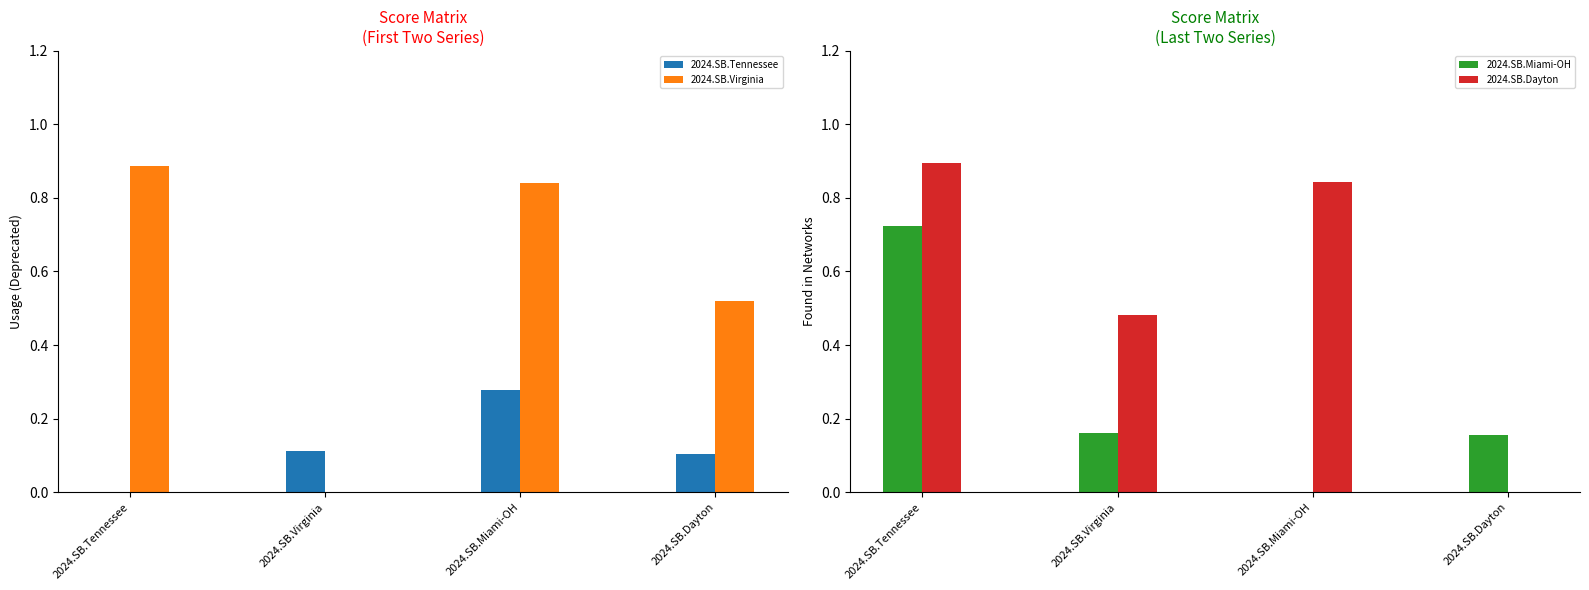

How many bars are there in each group?

4